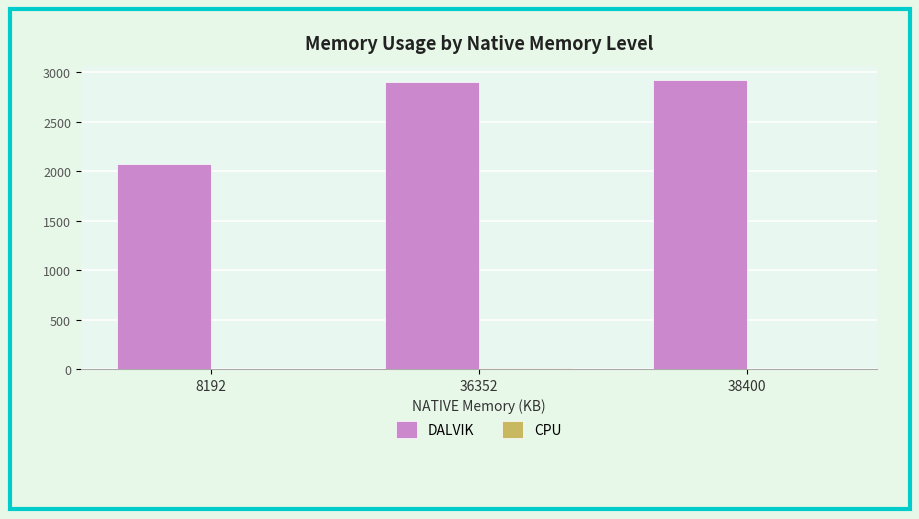

Count the number of data series in this chart.

2